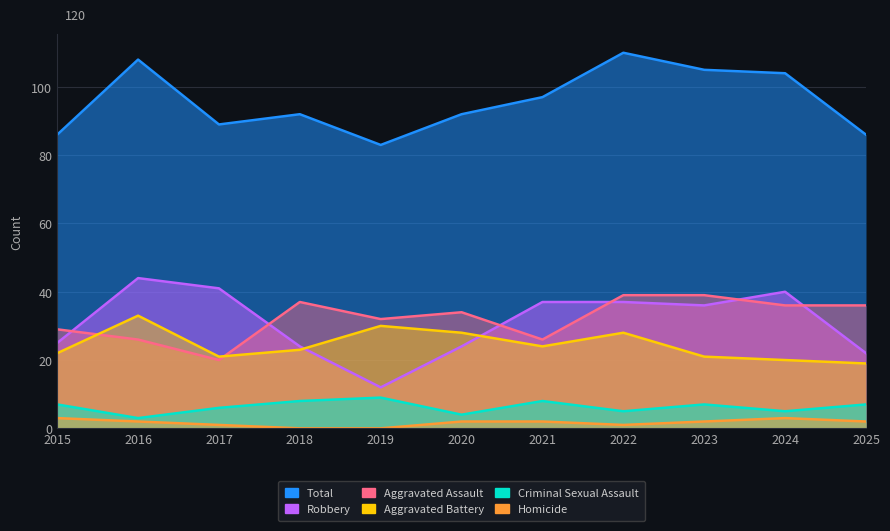

Is the value of Aggravated Assault at 2016 greater than the value of Total at 2020?

No